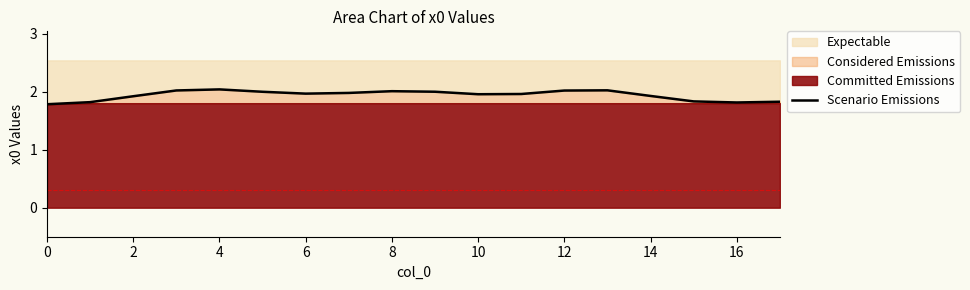

Reading left to right, extract all data points from this chart.

1.8	1.8	1.9	2.0	2.0	2.0	2.0	2.0	2.0	2.0	2.0	2.0	2.0	2.0	1.9	1.8	1.8	1.8